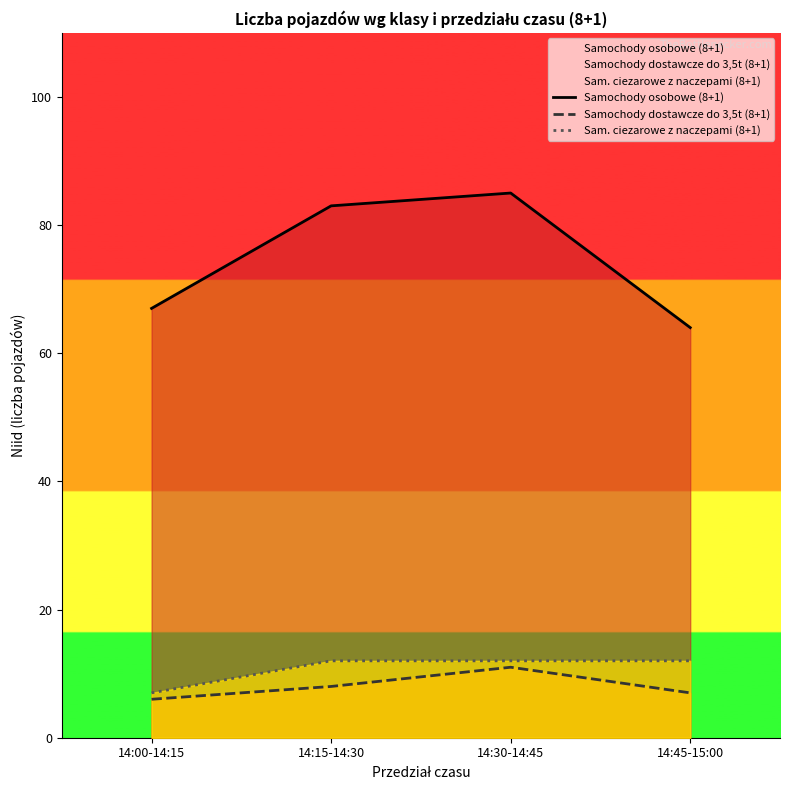

In Samochody dostawcze do 3,5t (8+1), how many points are higher than both neighbors (excluding endpoints)?

1